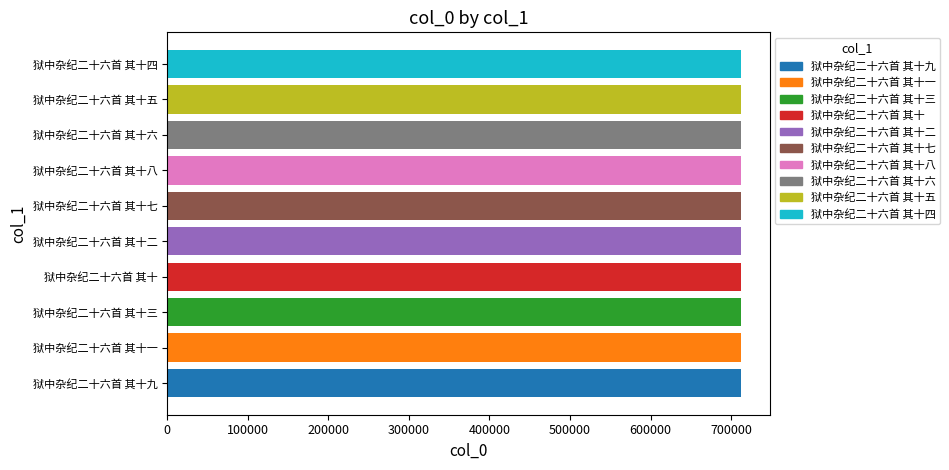

What is the sum of all values?

7120205